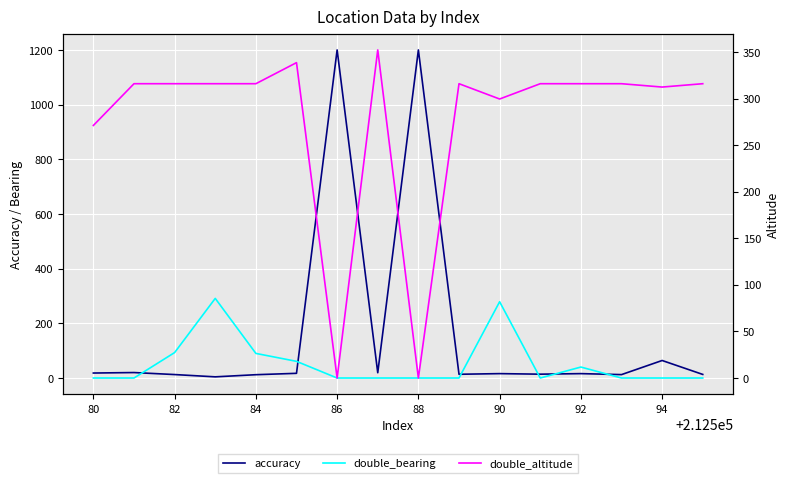

Reading left to right, transcribe all the data shown in this chart.

accuracy: 18.2	20.0	12.7	4.3	12.1	17.2	1200.0	19.3	1200.0	13.7	16.1	14.0	16.1	12.5	64.1	13.1
double_bearing: 0.0	0.0	93.1	291.2	90.0	61.0	0.0	0.0	0.0	0.0	279.0	0.0	40.1	0.0	0.0	0.0
double_altitude: 271.1	315.9	315.9	315.9	315.9	338.5	0.0	352.1	0.0	315.9	299.5	315.9	315.9	315.9	312.3	315.9